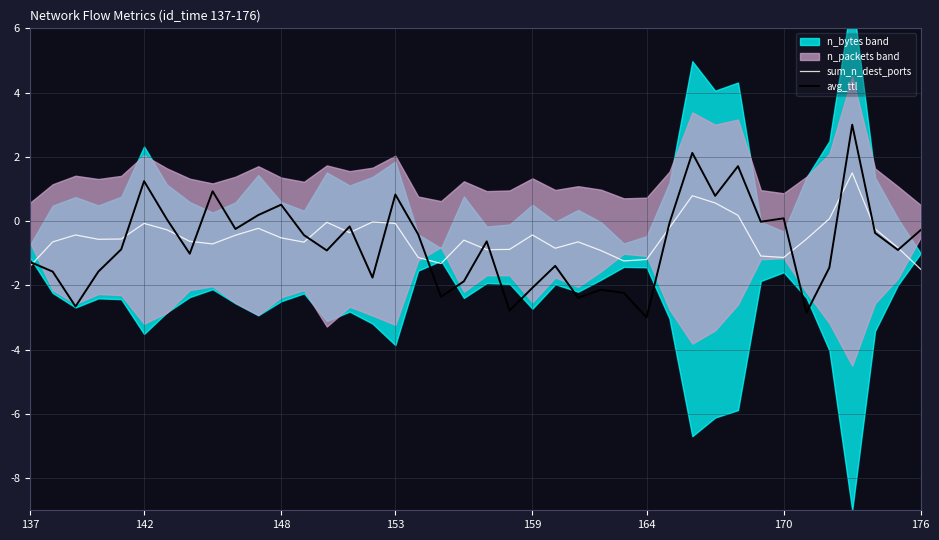

What is the approximate value of sum_n_dest_ports at 35?

0.1